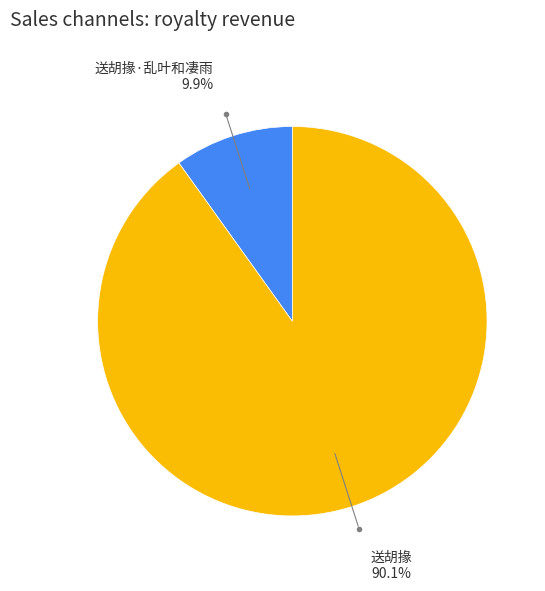

Is there a majority slice in this chart?

Yes